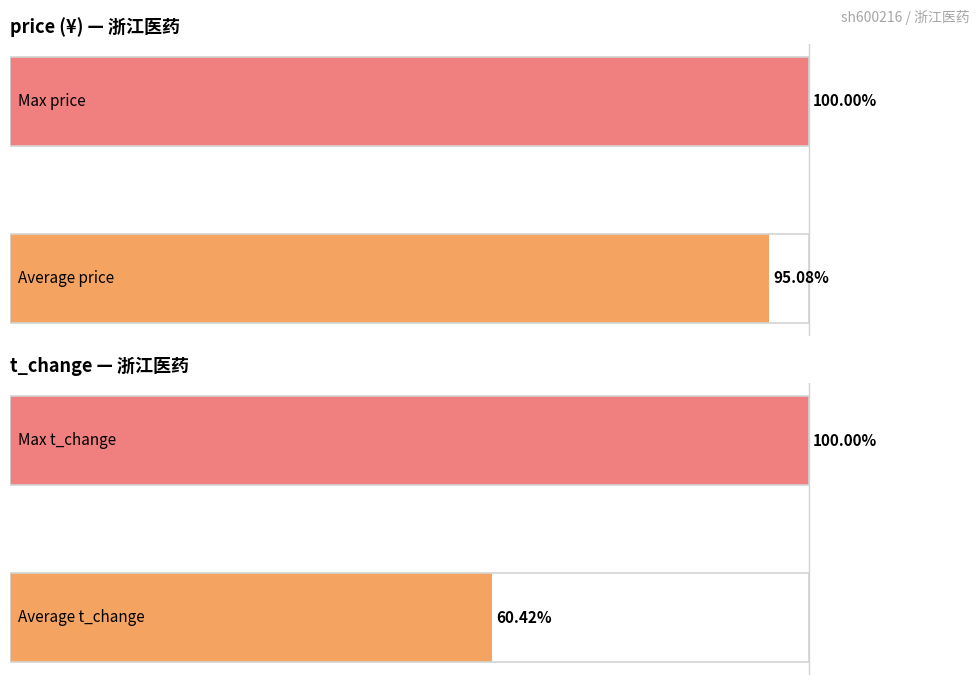

Are the bars horizontal?

Yes